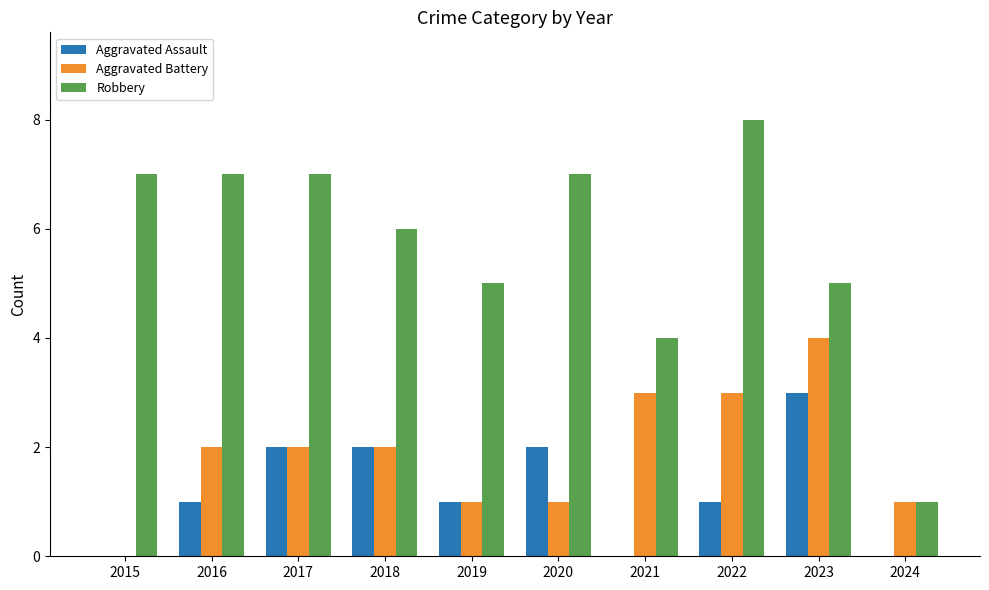

Reading right to left, transcribe all the data shown in this chart.

Aggravated Assault: 2024=0	2023=3	2022=1	2021=0	2020=2	2019=1	2018=2	2017=2	2016=1	2015=0
Aggravated Battery: 2024=1	2023=4	2022=3	2021=3	2020=1	2019=1	2018=2	2017=2	2016=2	2015=0
Robbery: 2024=1	2023=5	2022=8	2021=4	2020=7	2019=5	2018=6	2017=7	2016=7	2015=7